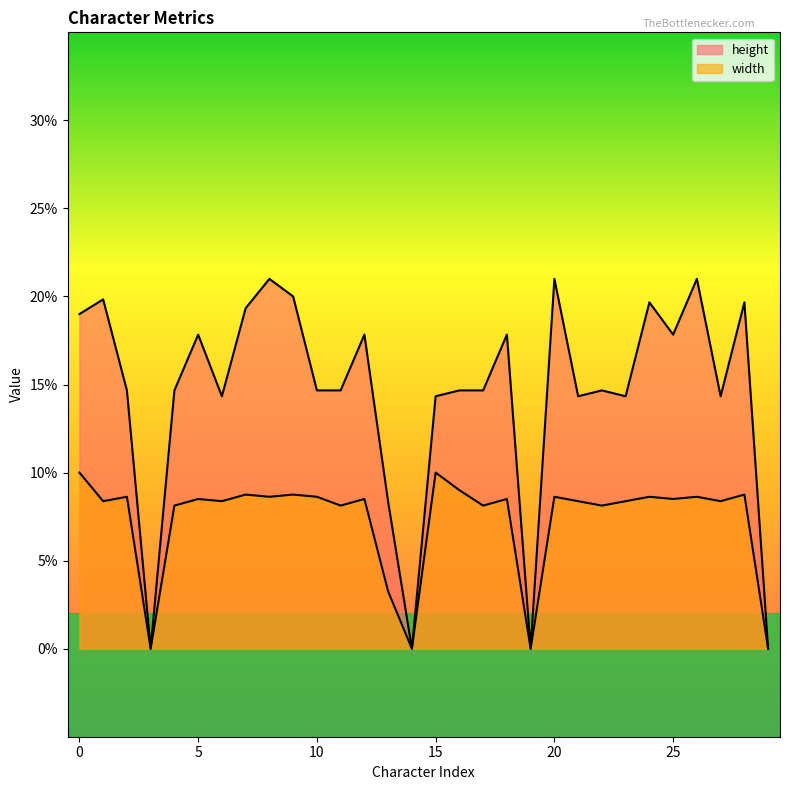

Reading left to right, transcribe all the data shown in this chart.

height: 0.2	0.2	0.1	0.0	0.1	0.2	0.1	0.2	0.2	0.2	0.1	0.1	0.2	0.1	0.0	0.1	0.1	0.1	0.2	0.0	0.2	0.1	0.1	0.1	0.2	0.2	0.2	0.1	0.2	0.0
width: 0.1	0.1	0.1	0.0	0.1	0.1	0.1	0.1	0.1	0.1	0.1	0.1	0.1	0.0	0.0	0.1	0.1	0.1	0.1	0.0	0.1	0.1	0.1	0.1	0.1	0.1	0.1	0.1	0.1	0.0